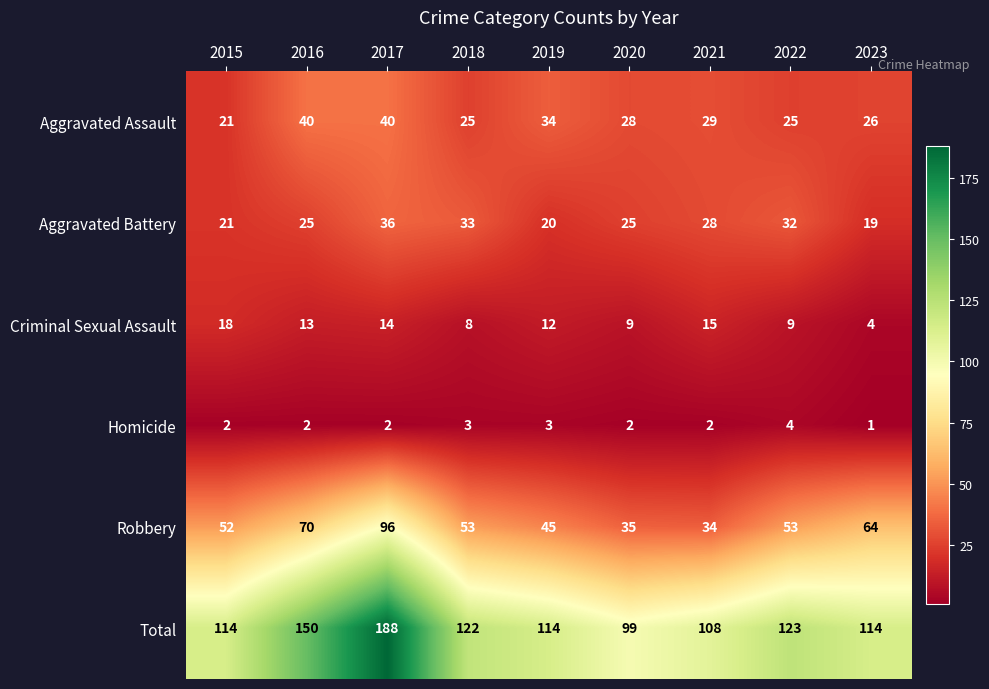

Rank the series by their maximum value, from lowest to highest.

Homicide, Criminal Sexual Assault, Aggravated Battery, Aggravated Assault, Robbery, Total